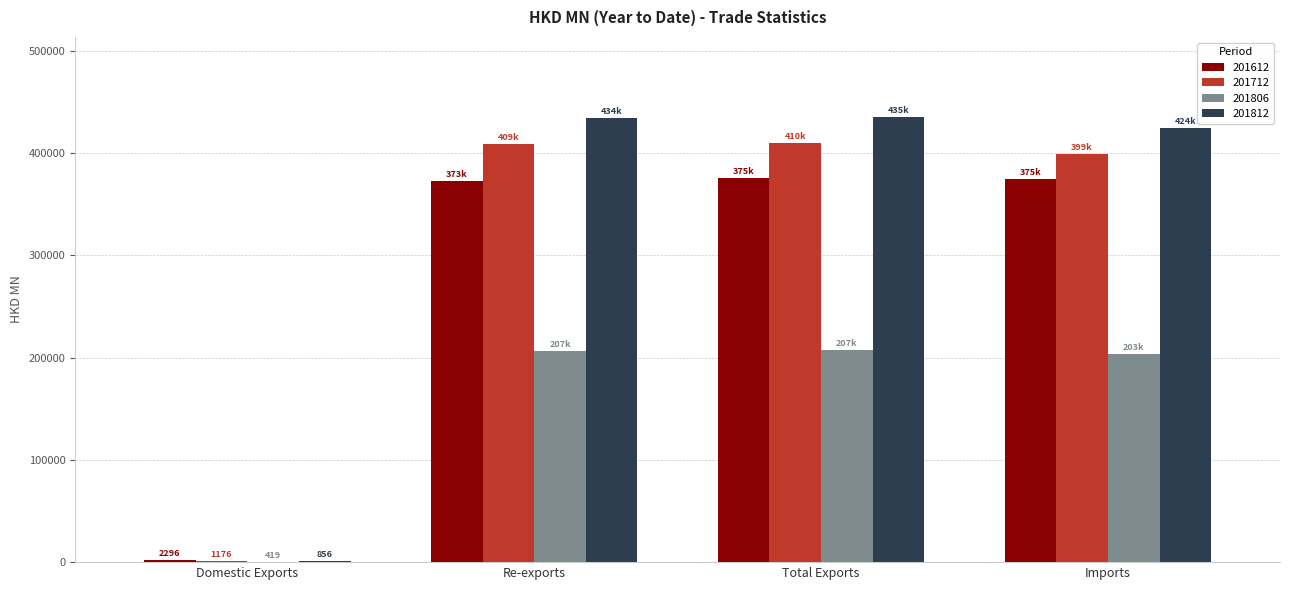

What is the average value of the 201612 series?

281307.1